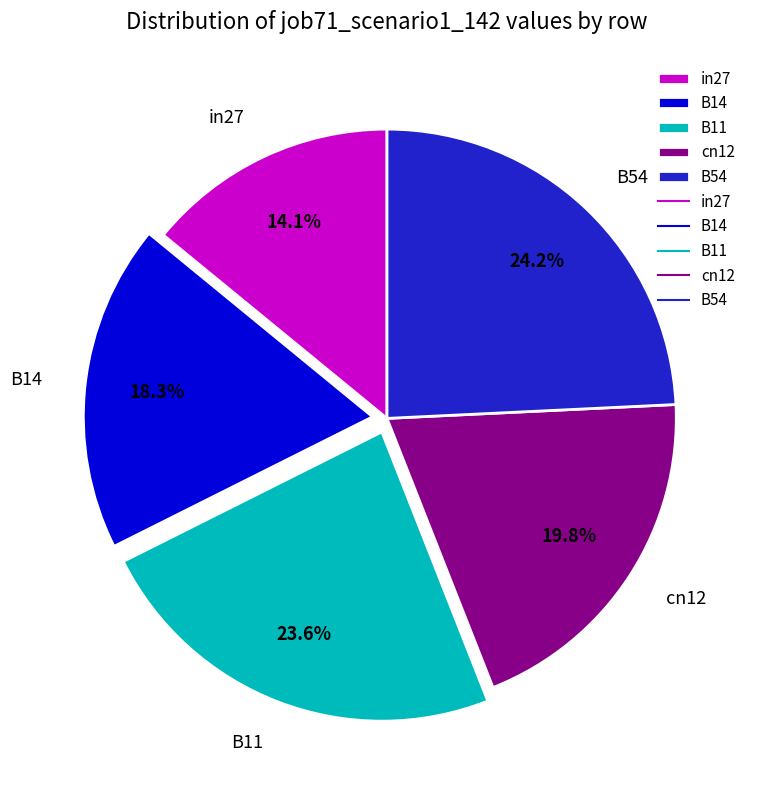

To the nearest percent, what is the combined percentage of B14 and cn12?

38%